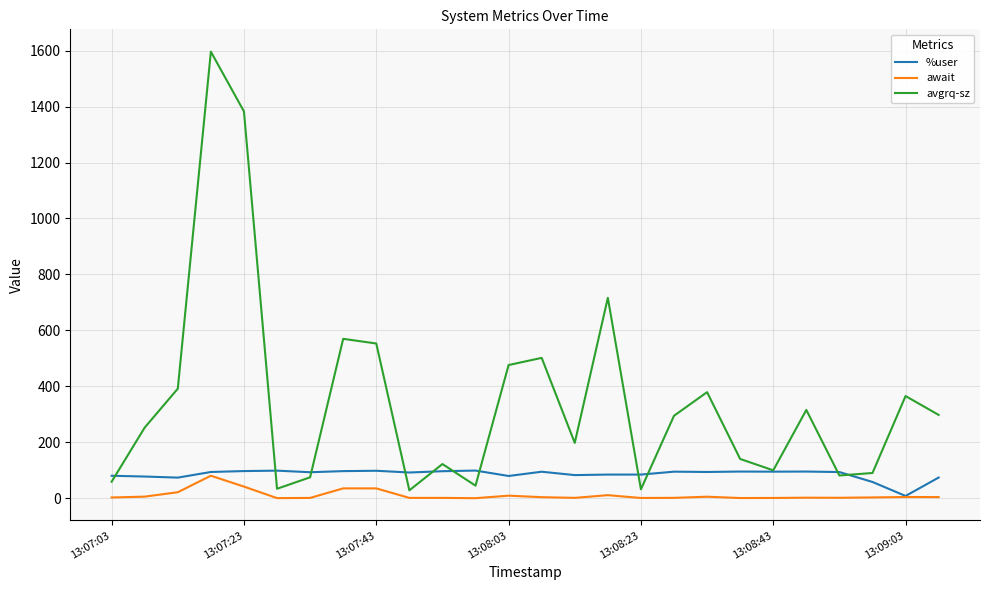

What is the maximum value for await?

80.3